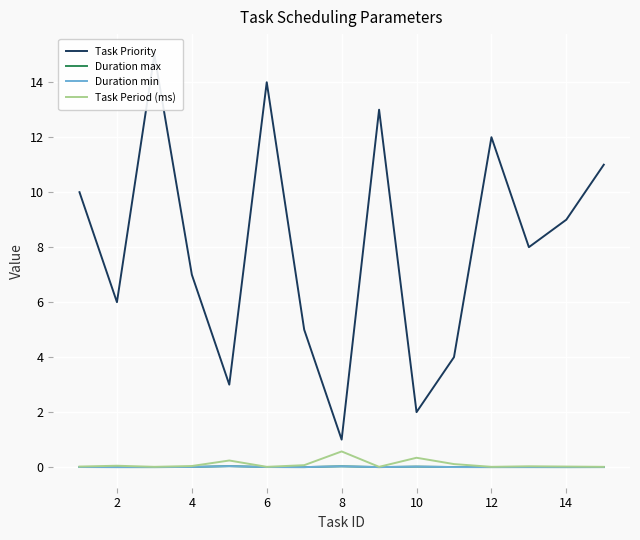

What are all the series names shown in the legend?

Task Priority, Duration max, Duration min, Task Period (ms)